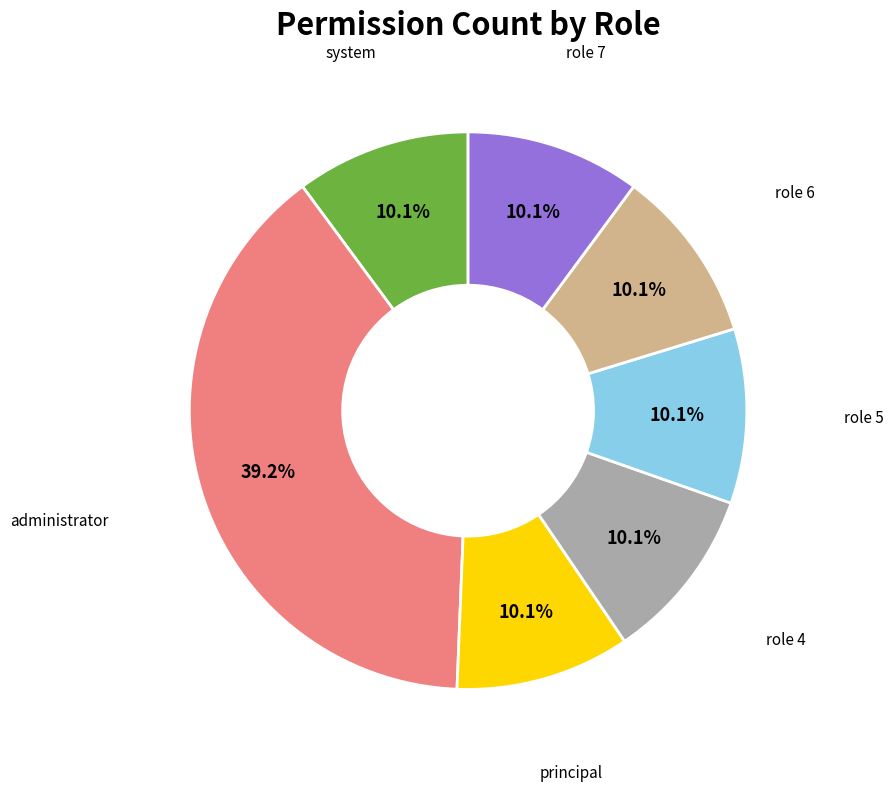

Is there any slice that represents more than half of the pie?

No